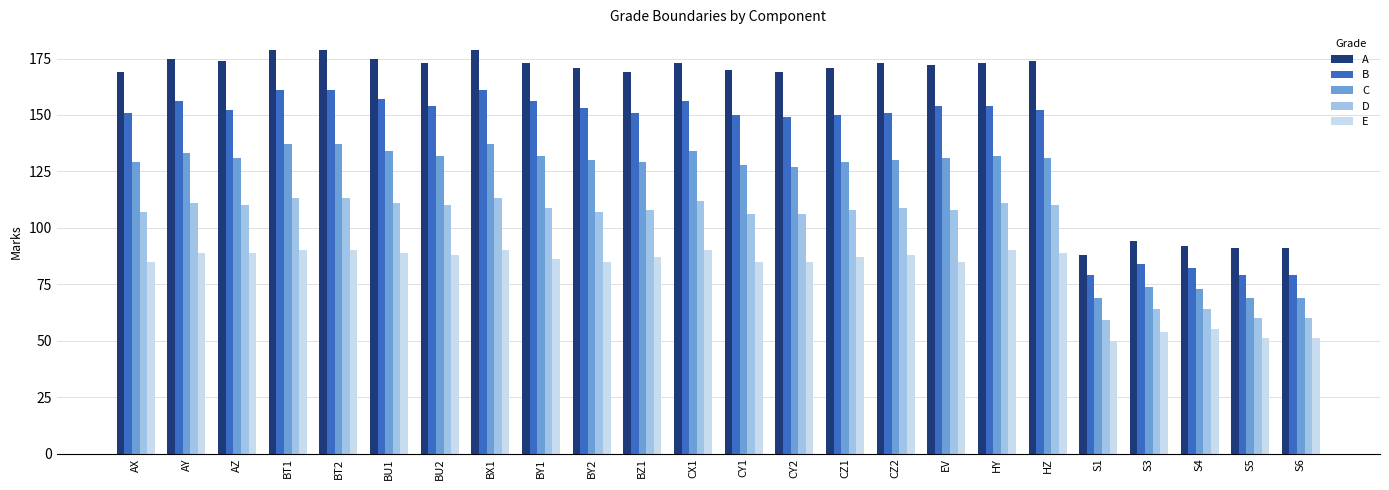

What is the label of the 2nd bar from the right?

S5